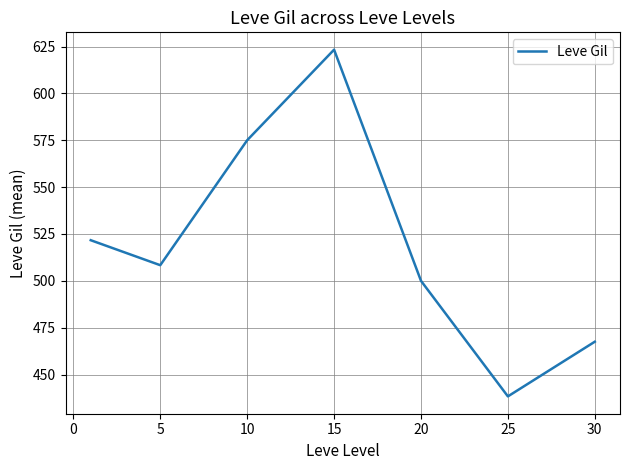

What is the maximum value shown in the chart?

623.3